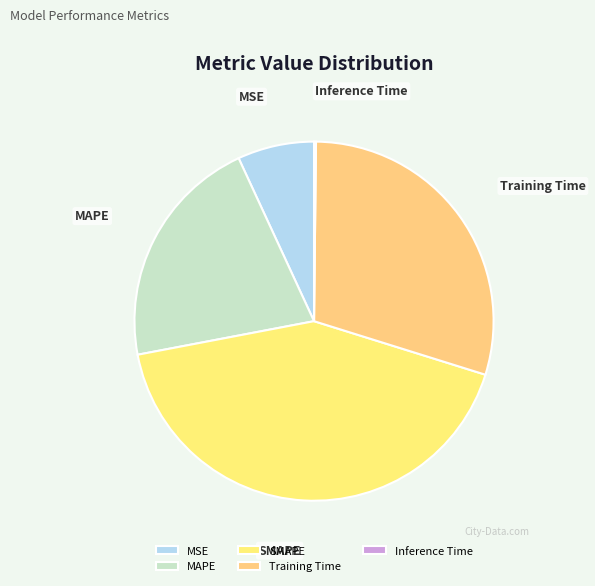

What is the largest slice in the pie chart?

SMAPE